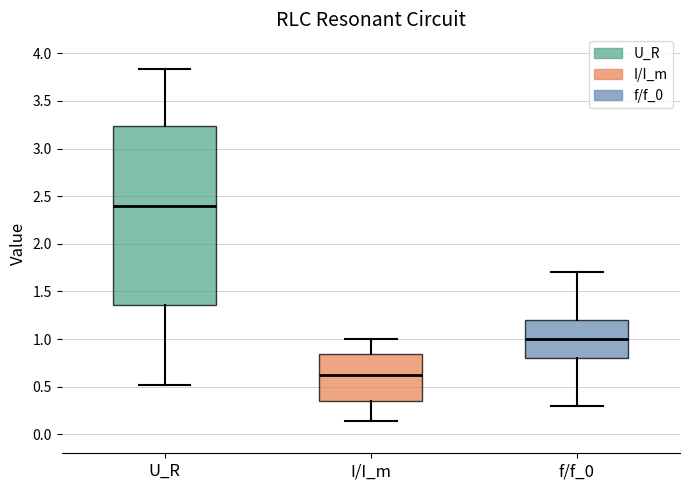

Which box has the lowest median line?

I/I_m